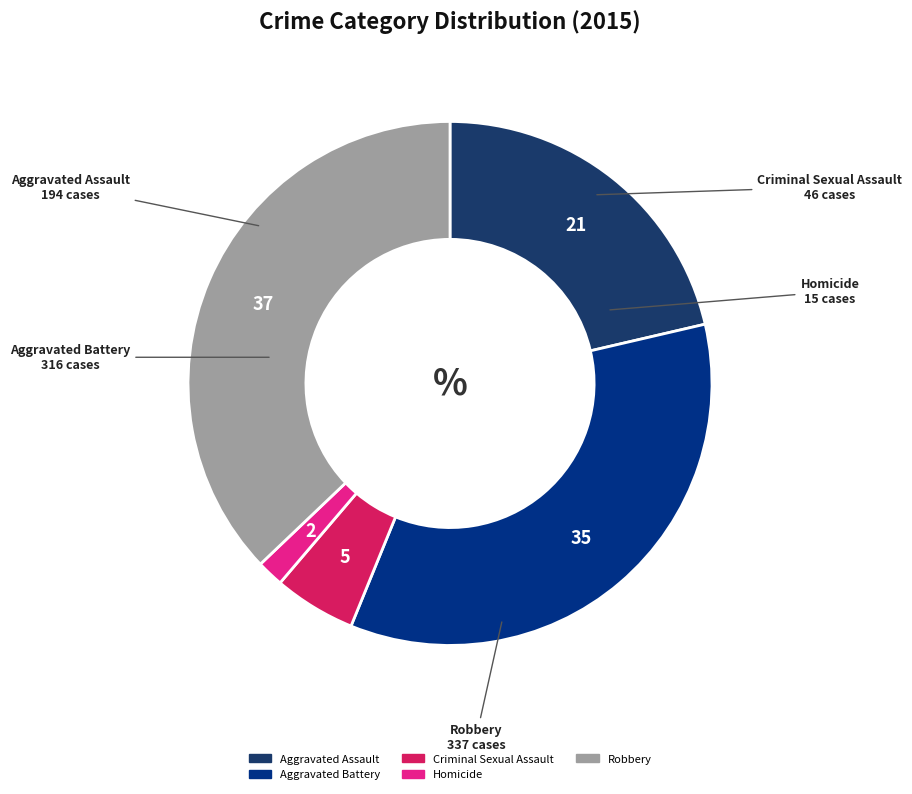

Do Aggravated Battery and Homicide together represent more than half of the pie?

No